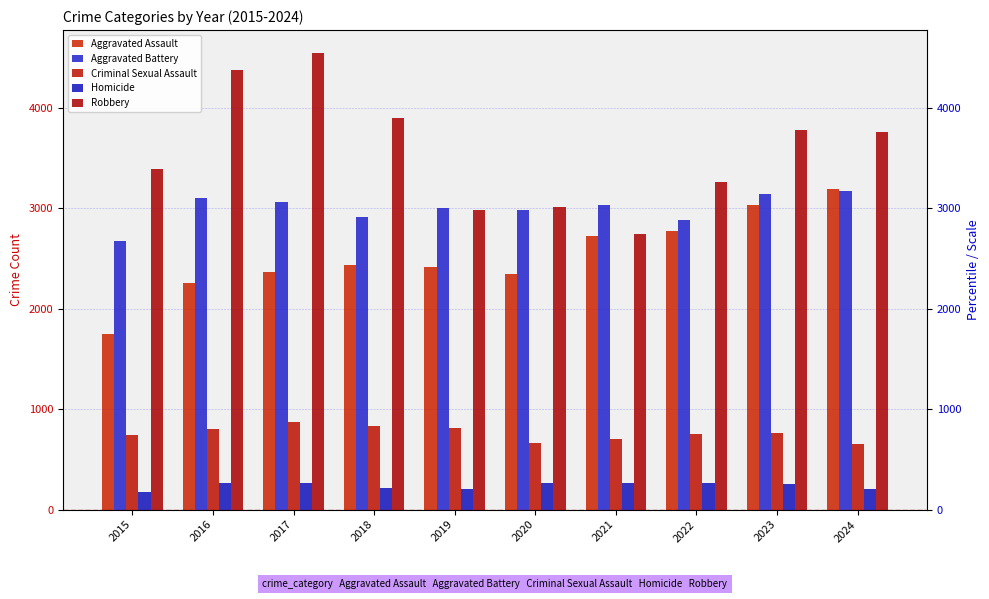

Reading left to right, transcribe all the data shown in this chart.

Aggravated Assault: 2015=1749	2016=2253	2017=2368	2018=2435	2019=2417	2020=2340	2021=2721	2022=2768	2023=3033	2024=3193
Aggravated Battery: 2015=2673	2016=3097	2017=3063	2018=2908	2019=3005	2020=2979	2021=3033	2022=2881	2023=3142	2024=3168
Criminal Sexual Assault: 2015=738	2016=800	2017=873	2018=830	2019=812	2020=659	2021=707	2022=754	2023=761	2024=652
Homicide: 2015=174	2016=268	2017=262	2018=213	2019=205	2020=262	2021=268	2022=263	2023=253	2024=210
Robbery: 2015=3384	2016=4373	2017=4543	2018=3894	2019=2978	2020=3014	2021=2744	2022=3255	2023=3774	2024=3753